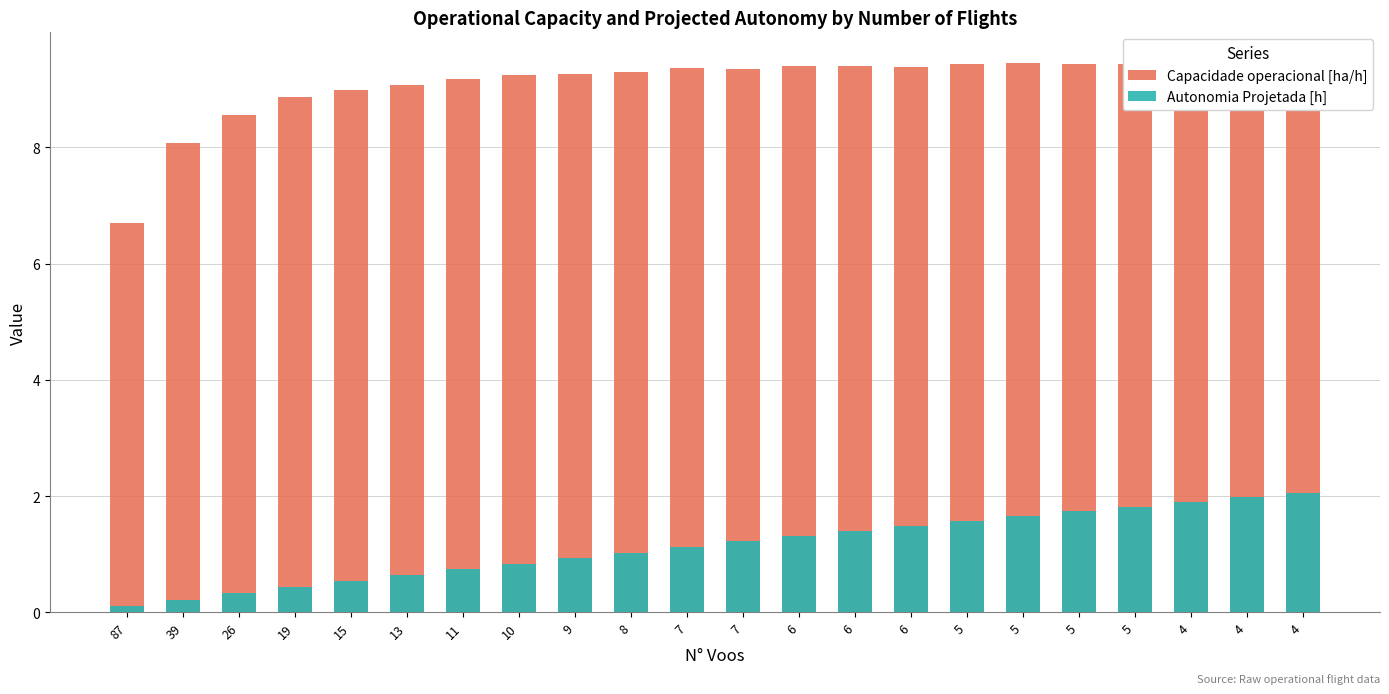

At which label does Capacidade operacional [ha/h] first exceed 9?

13